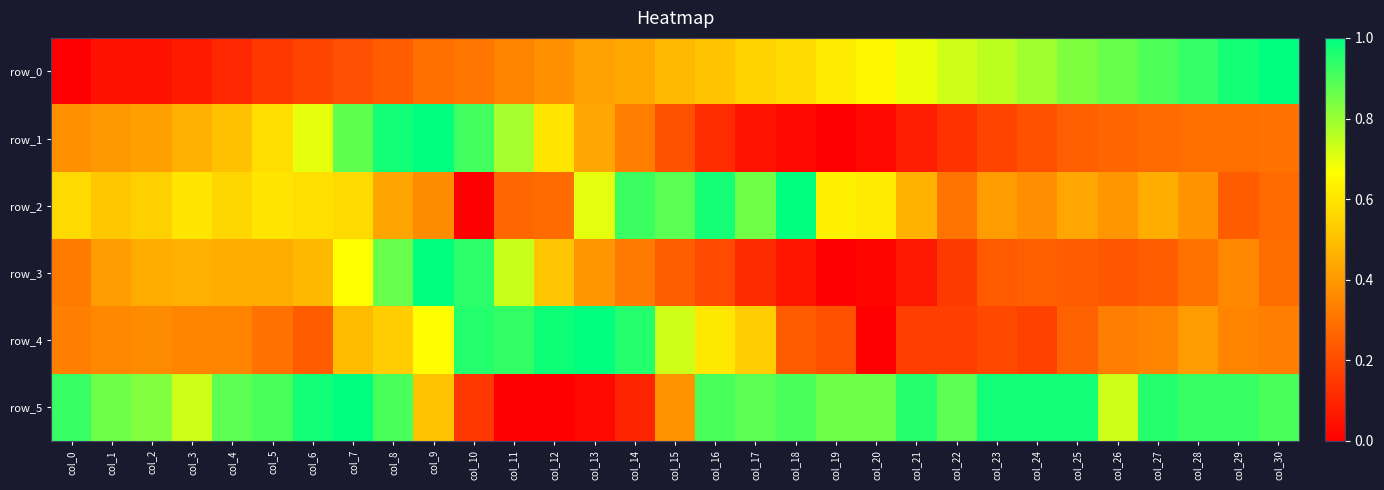

Which category has the lowest value across all series?

col_0